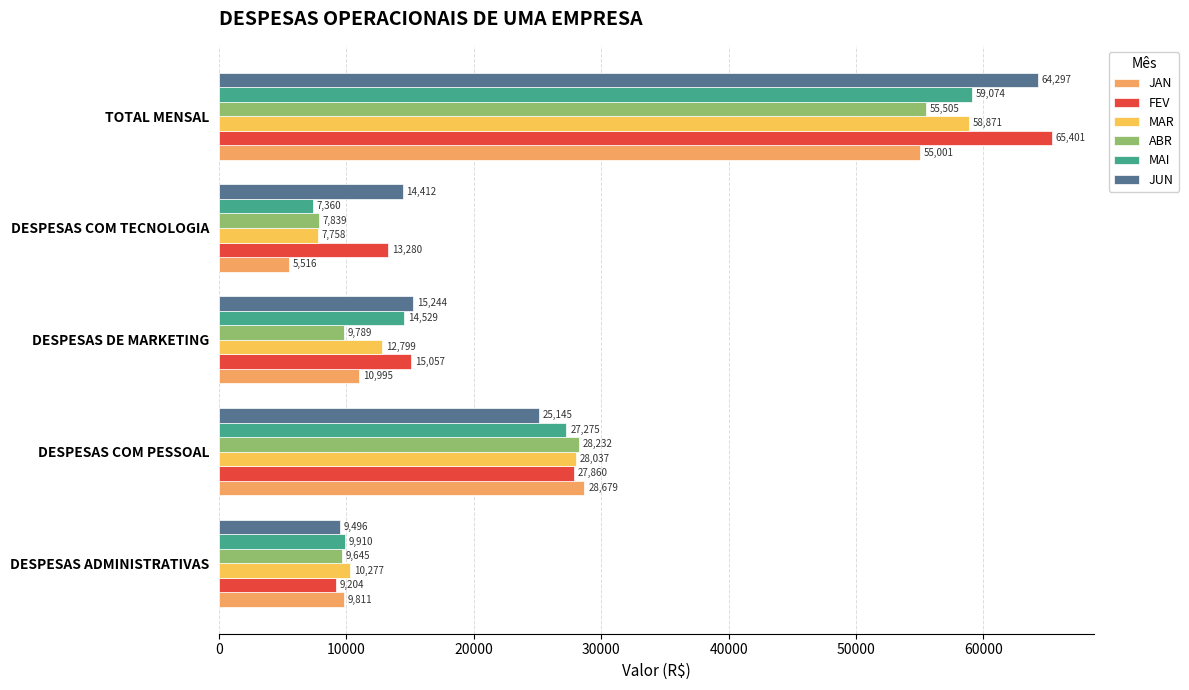

What is the maximum value shown in the chart?

65401